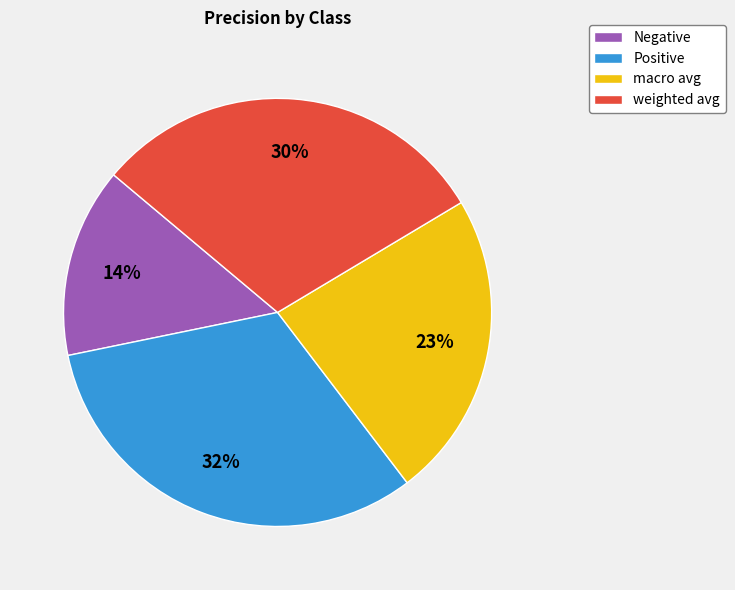

Is it true that macro avg is 23% of the pie?

True